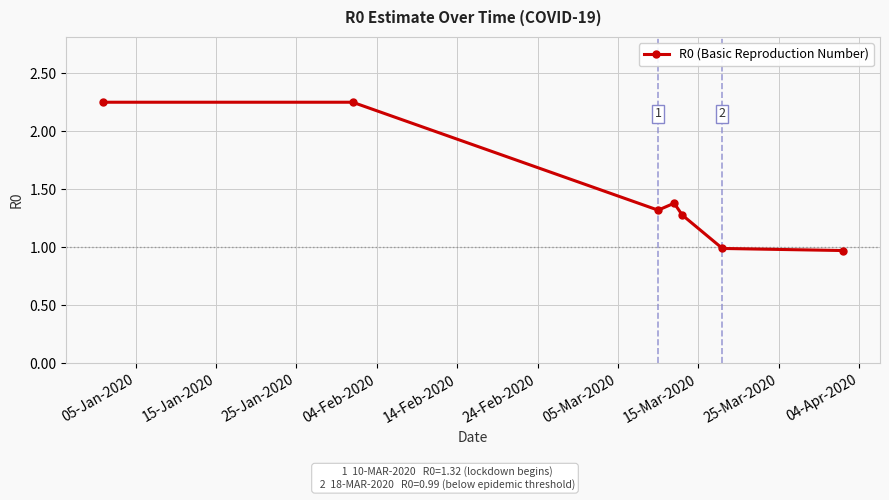

What is the smallest value displayed?

1.0